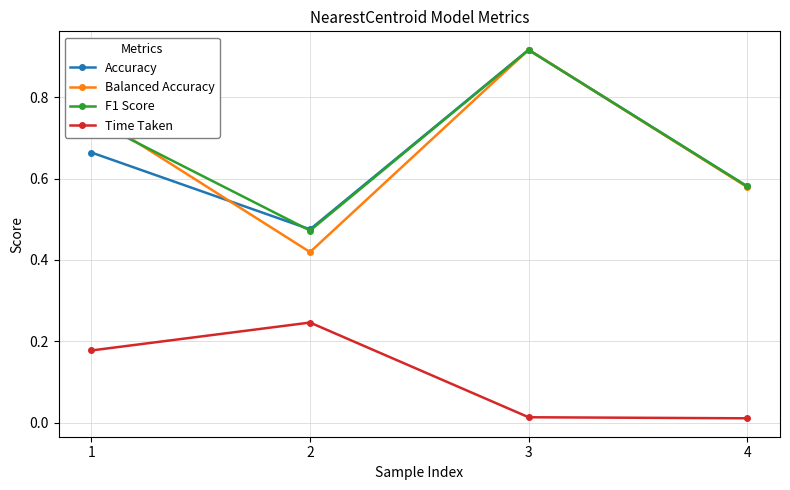

The Accuracy series shows 0.3 at 1. True or false?

False